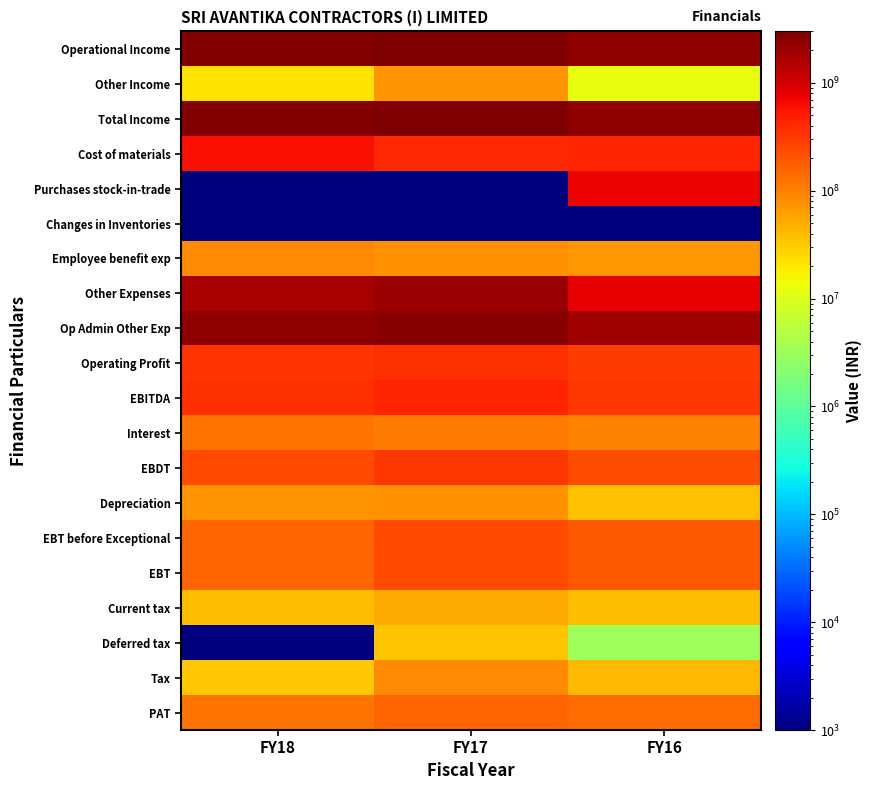

Which has a higher value, FY16 or FY17?

FY17